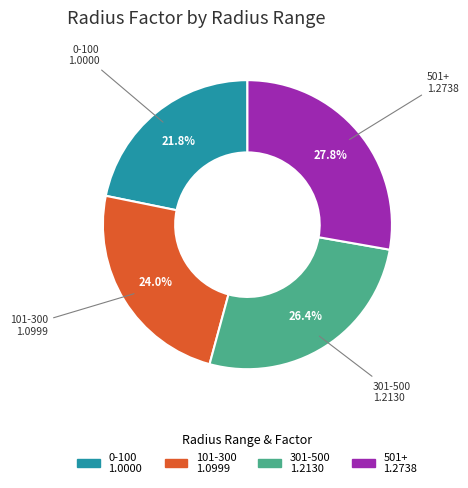

What is the ratio of the value at 501+ to the value at 101-300?

1.2